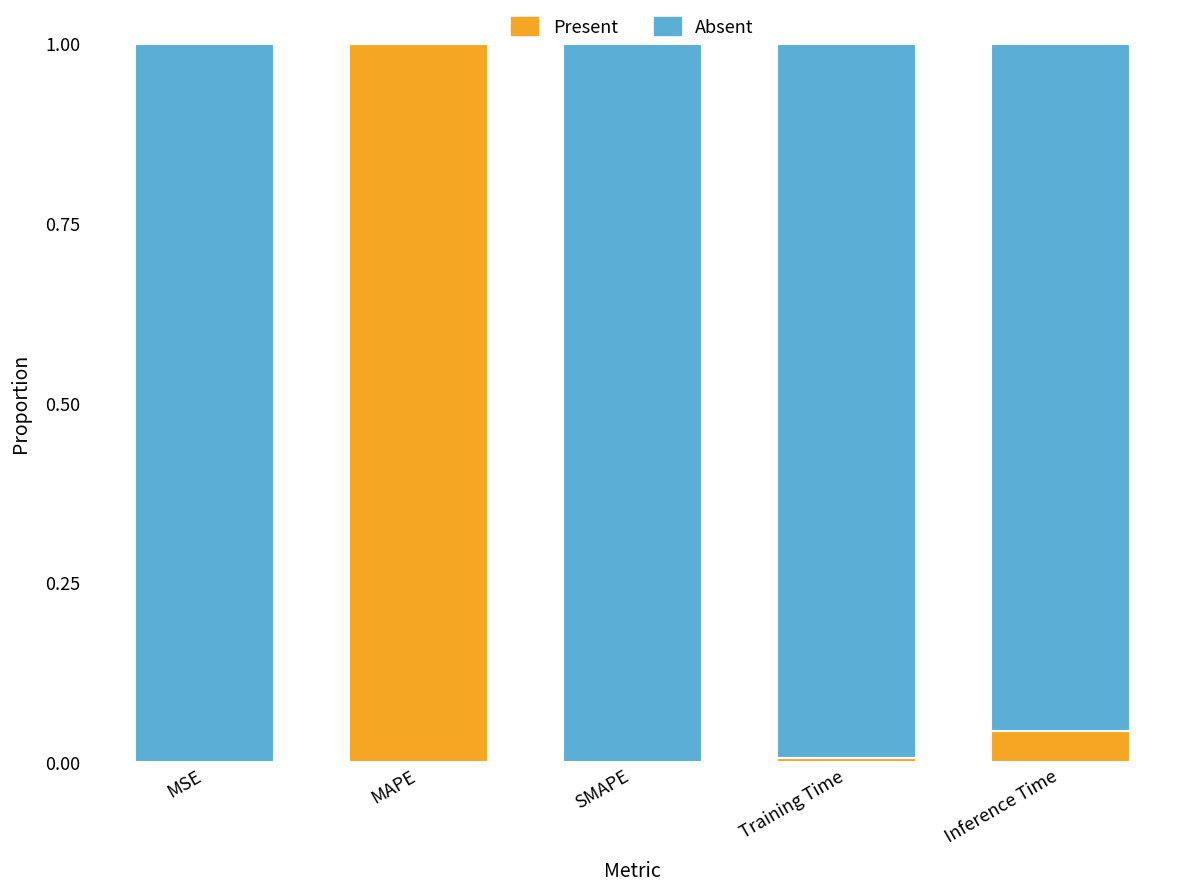

The value of Present at SMAPE is 0.0. True or false?

True